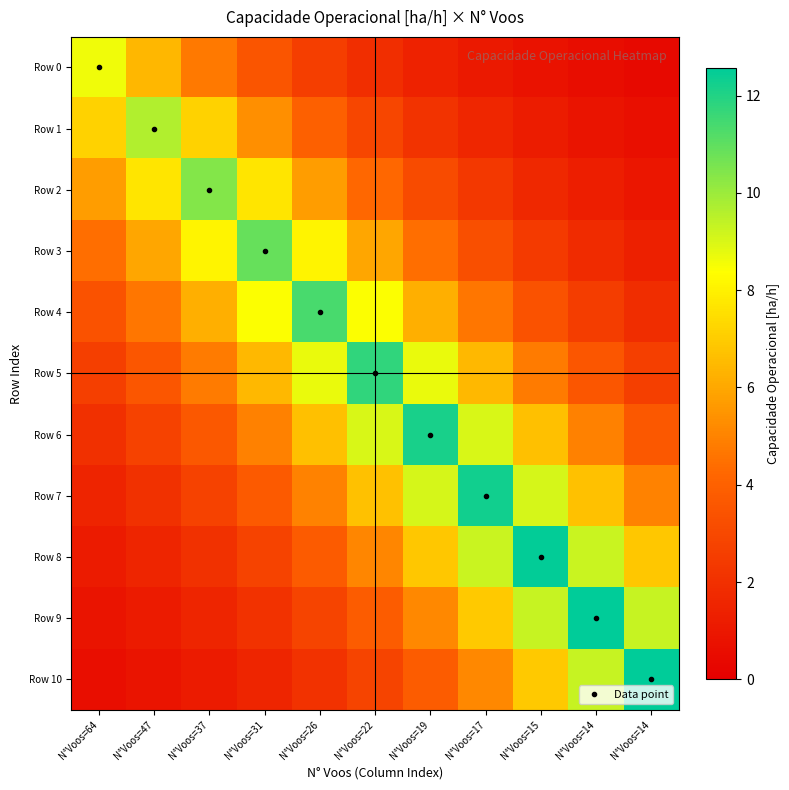

List the series in order of their peak value, highest first.

Row 9, Row 10, Row 8, Row 7, Row 6, Row 5, Row 4, Row 3, Row 2, Row 1, Row 0